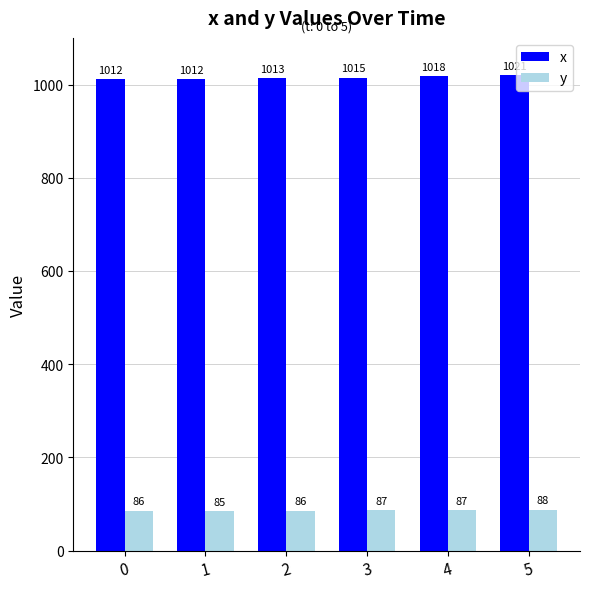

True or false: y has a value of 88 at 5.

True